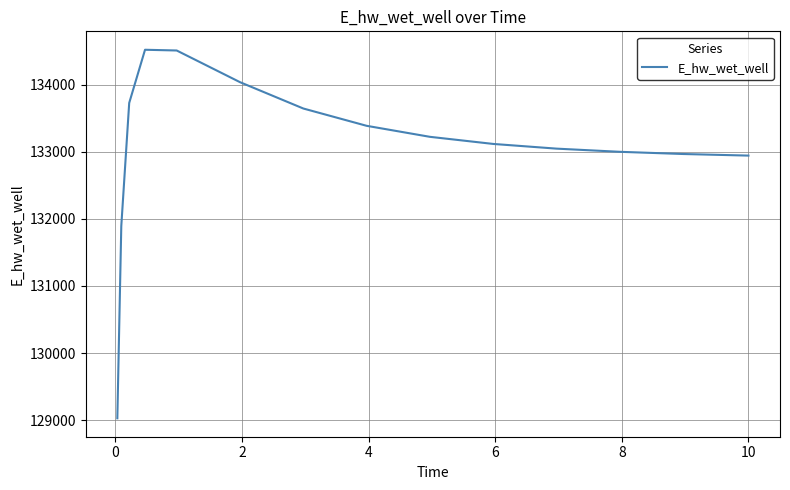

What is the smallest value displayed?

129029.4